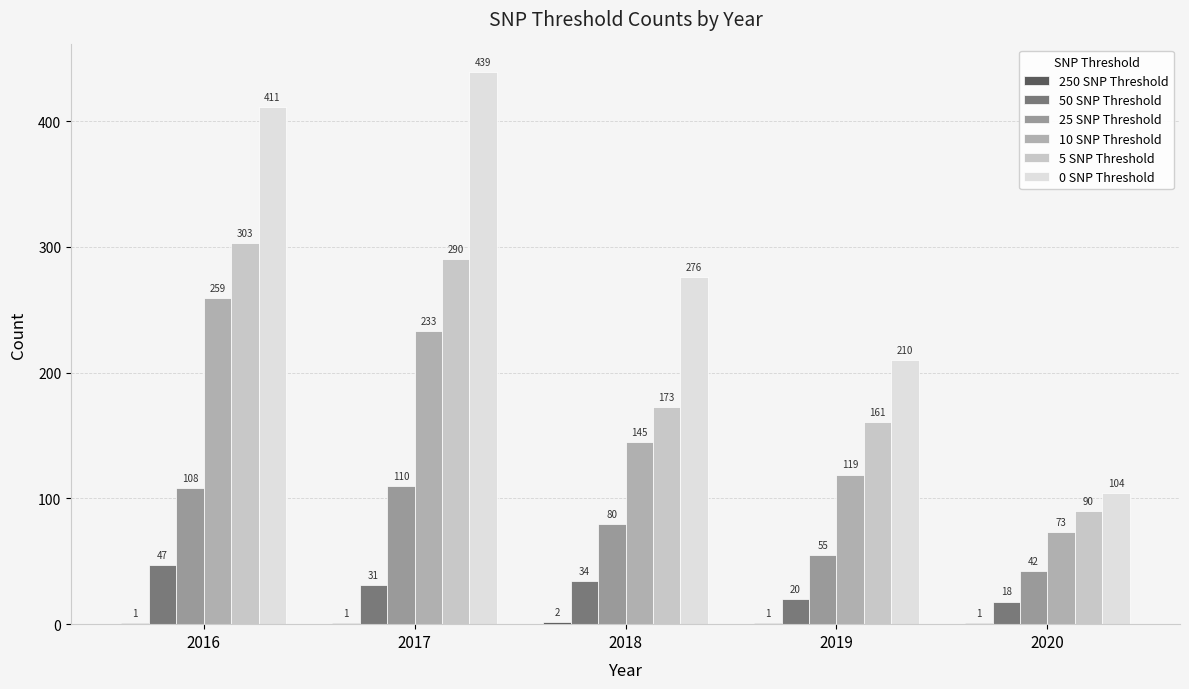

How many series are shown in this chart?

6